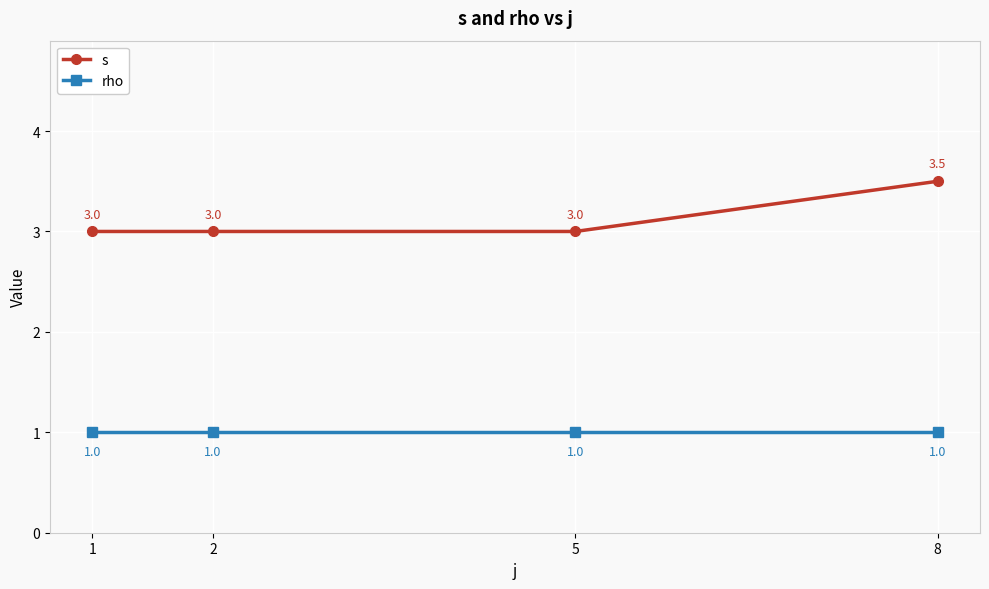

Is the value of s at 1 greater than the value of rho at 5?

Yes